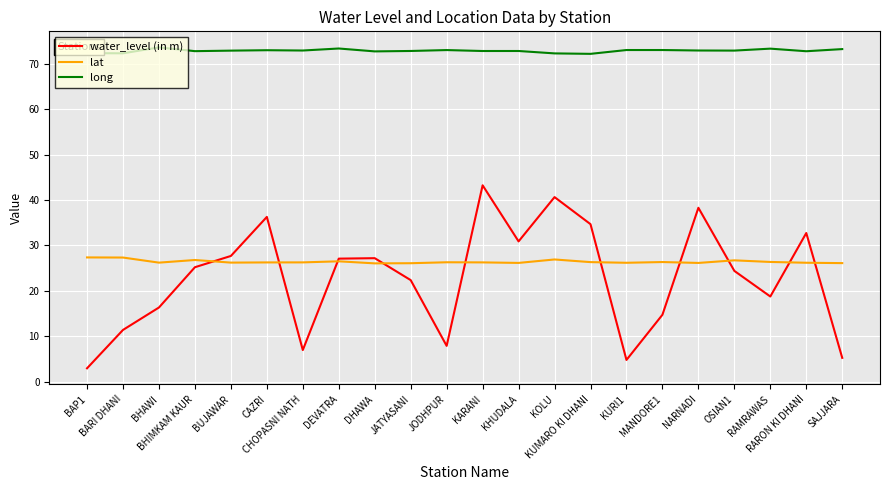

List the series in order of their peak value, highest first.

long, water_level (in m), lat